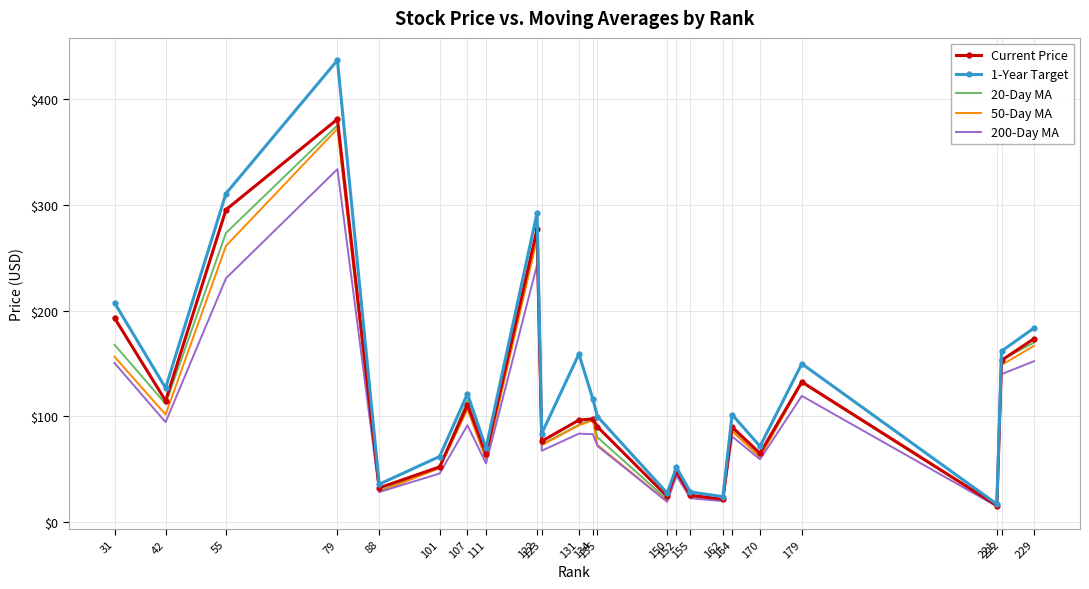

Where does the 1-Year Target series first go above 101?

31